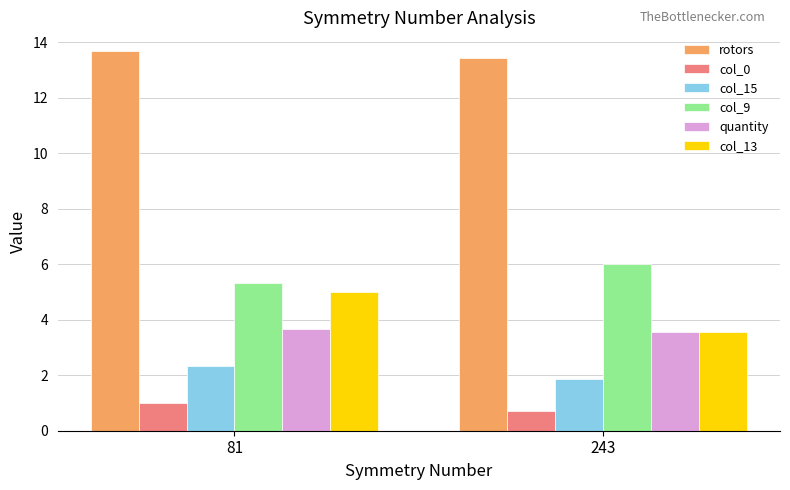

What are all the series names shown in the legend?

rotors, col_0, col_15, col_9, quantity, col_13